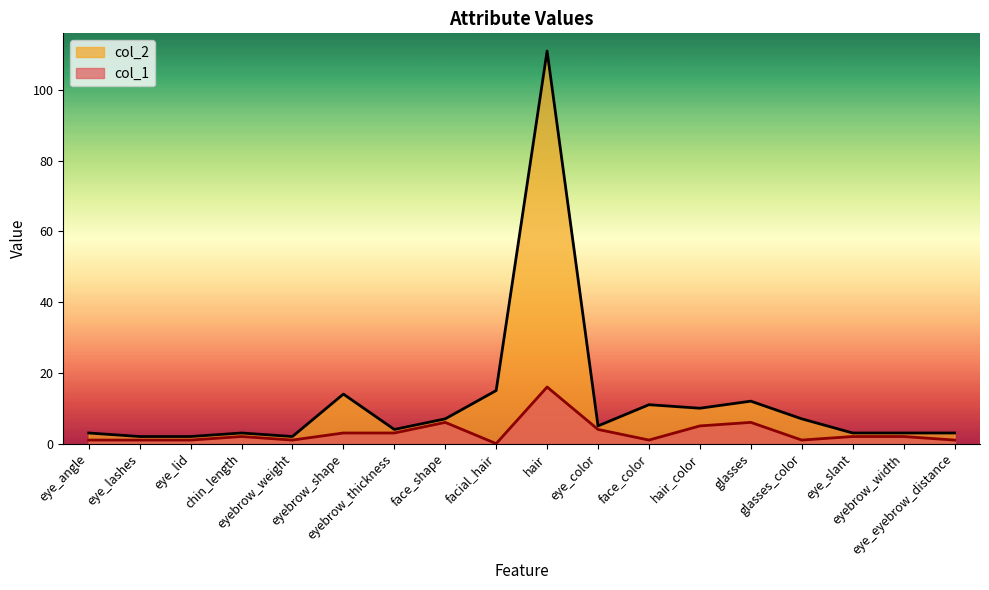

True or false: col_2 and col_1 intersect in this chart.

False